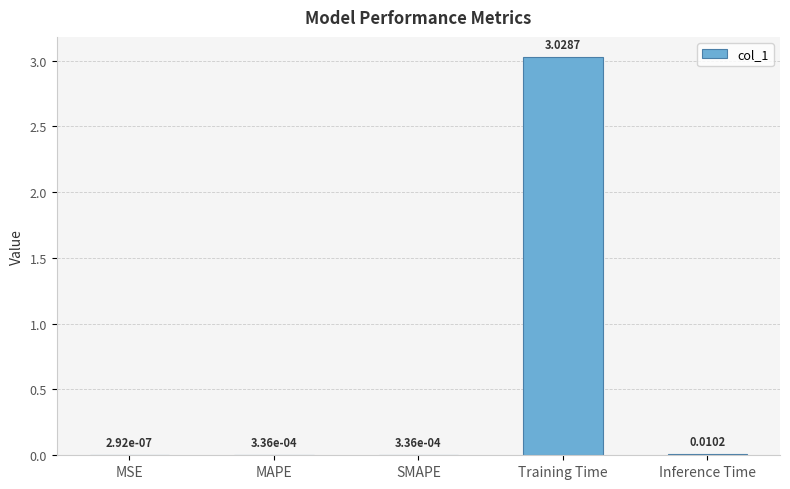

Which category has the highest value across all series?

Training Time